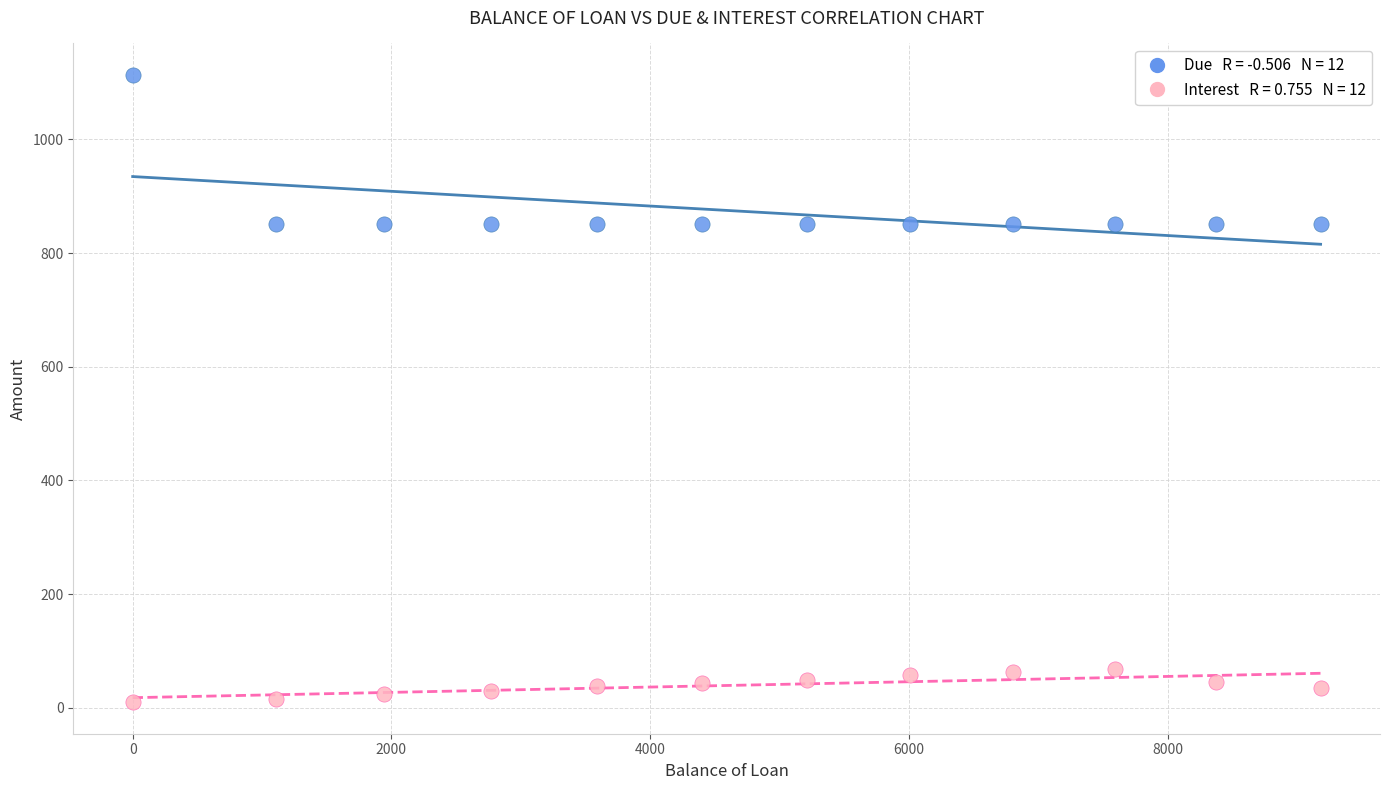

Across all data points, what is the range of Y values (max minus min)?

1104.4